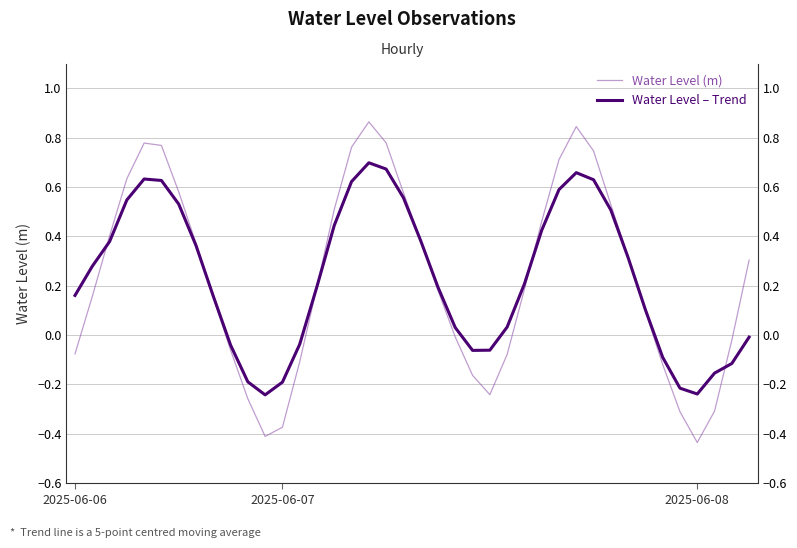

Count the number of categories in the chart.

40